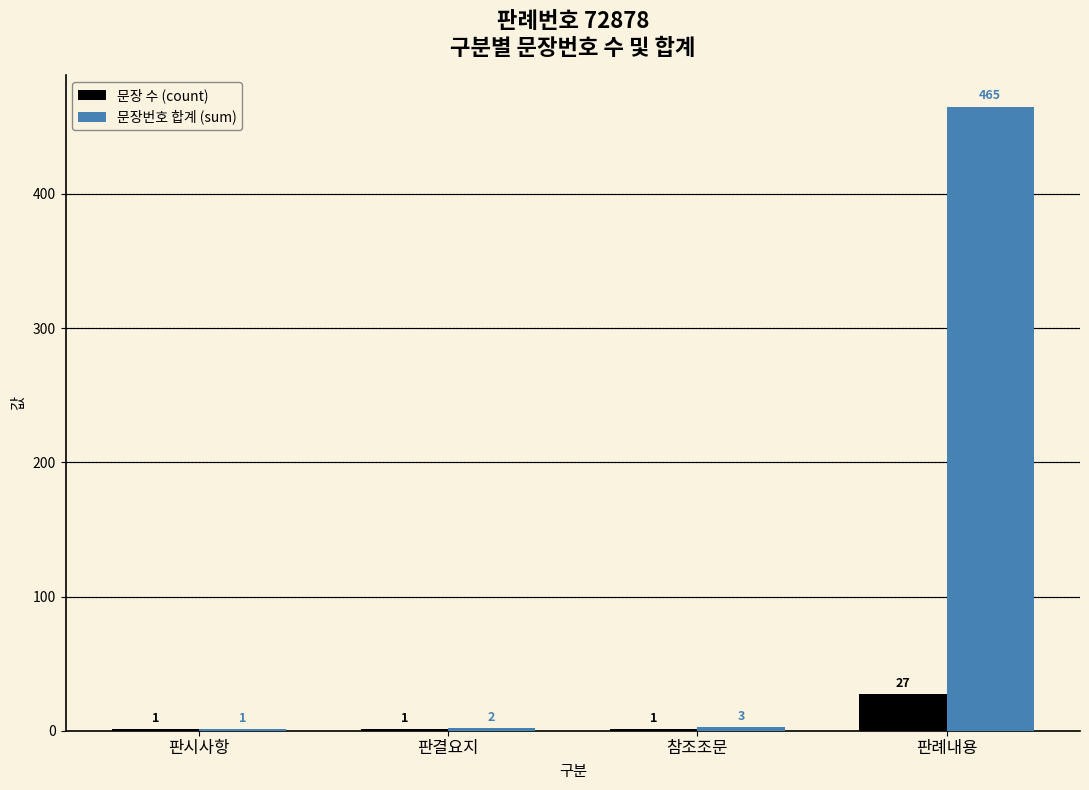

Which series has the widest spread of values?

문장번호 합계 (sum)